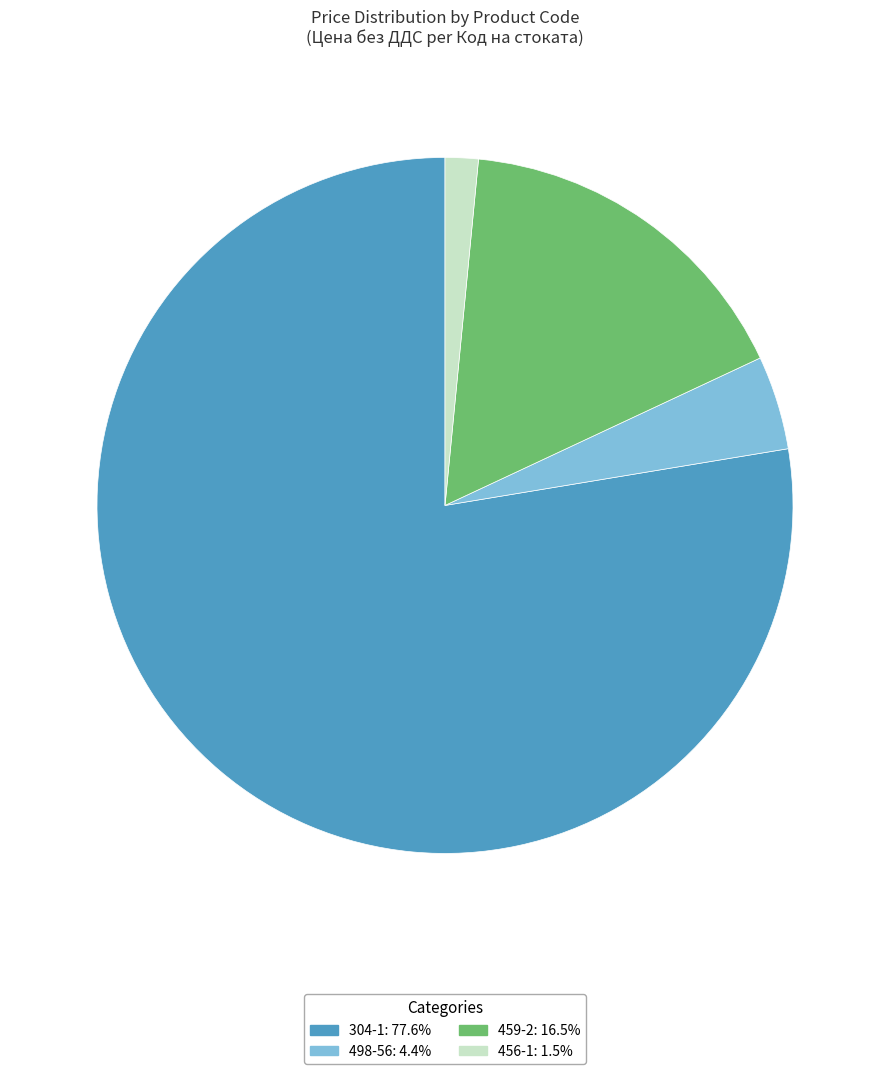

Is 304-1 the majority of the pie?

Yes